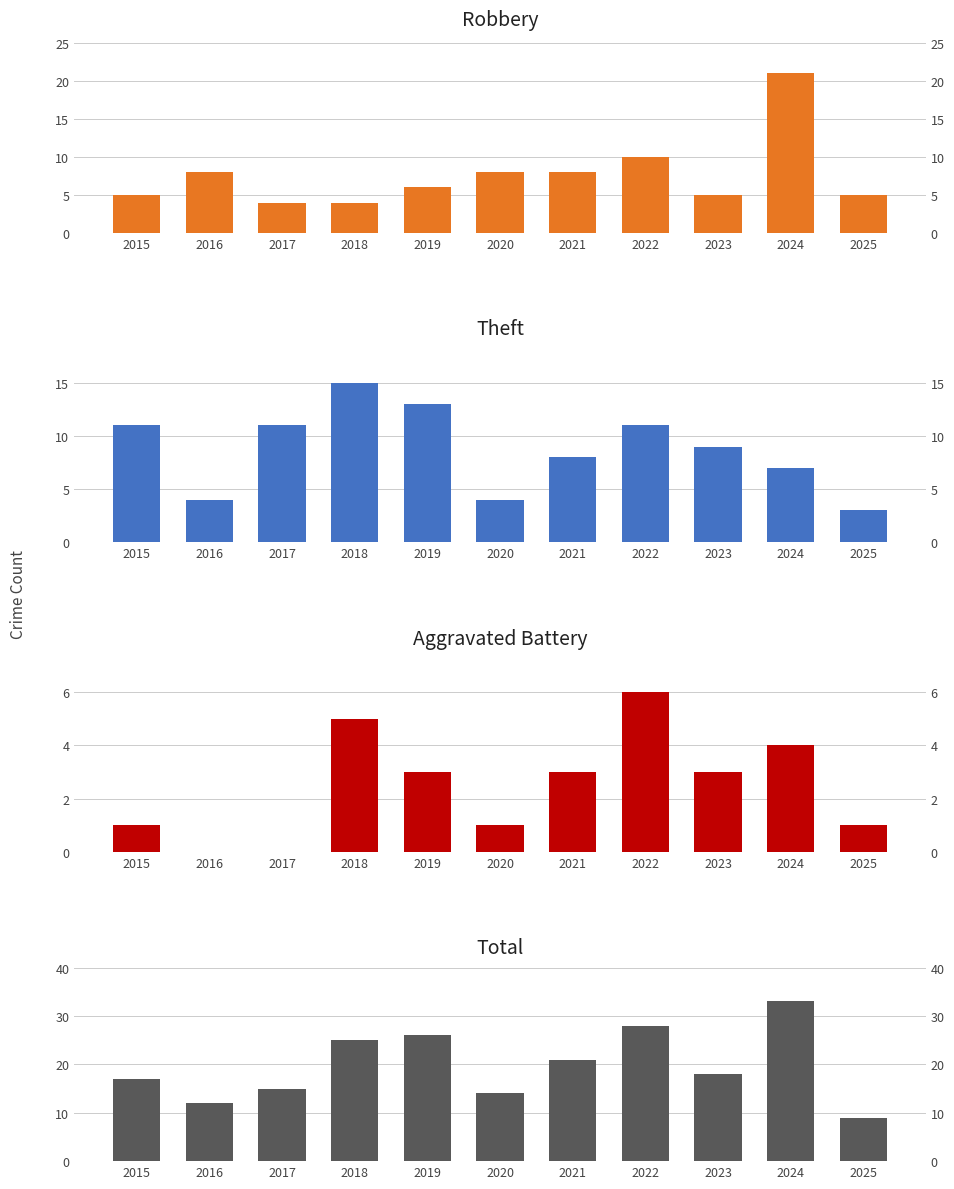

What are all the series names shown in the legend?

Robbery, Theft, Aggravated Battery, Total